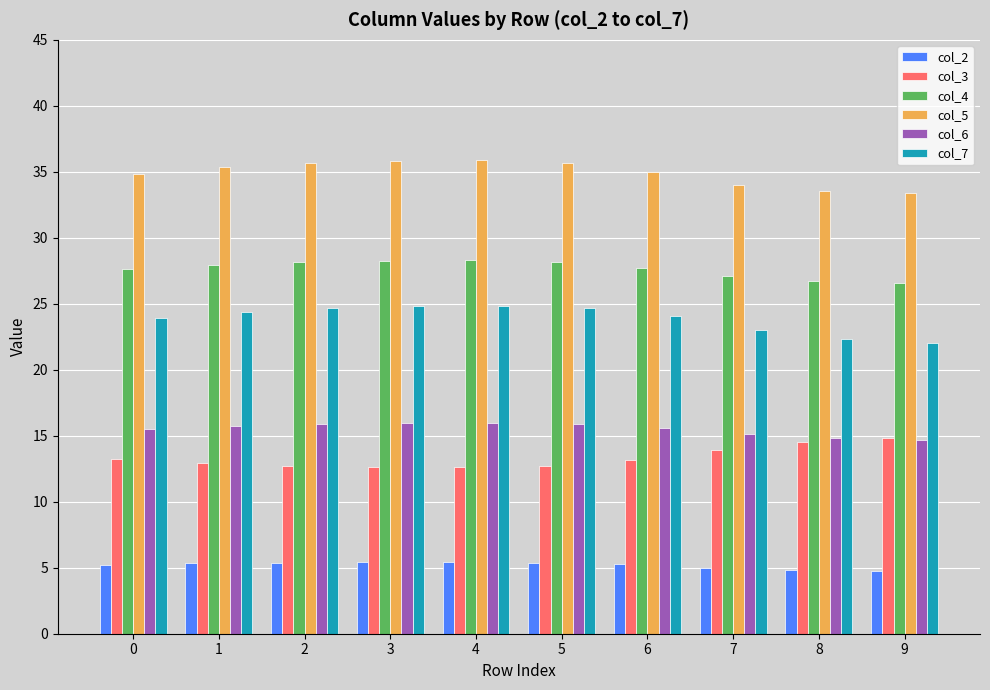

What is the value of the col_7 bar at the 10th from the left?

22.0